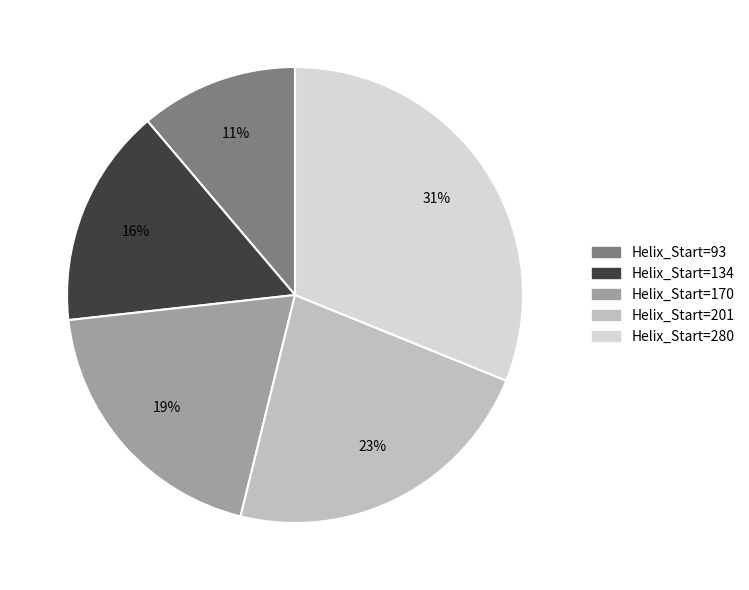

Which slice is the smallest?

Helix_Start=93